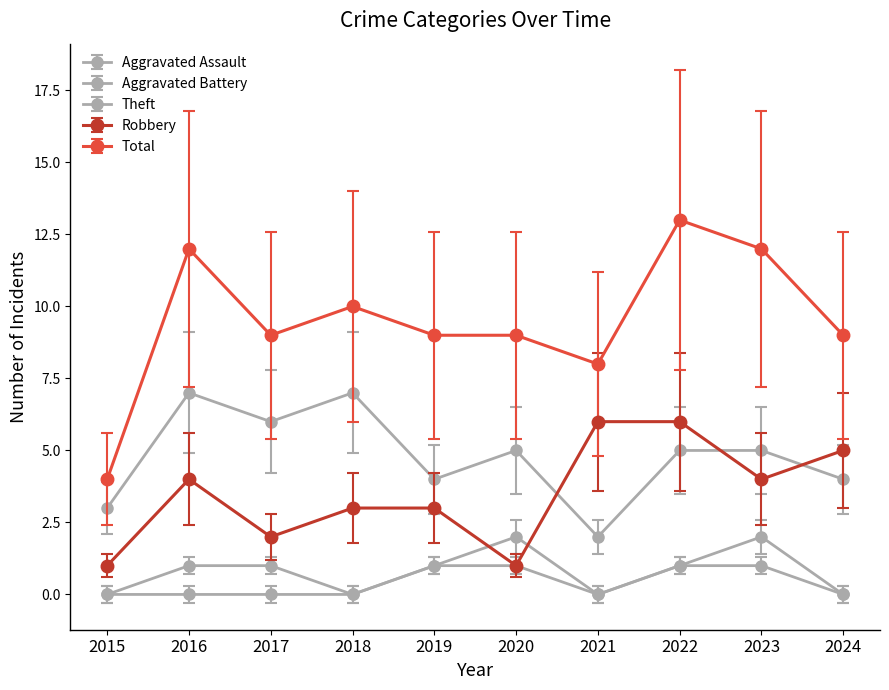

Is this an area chart (filled region under the line)?

No